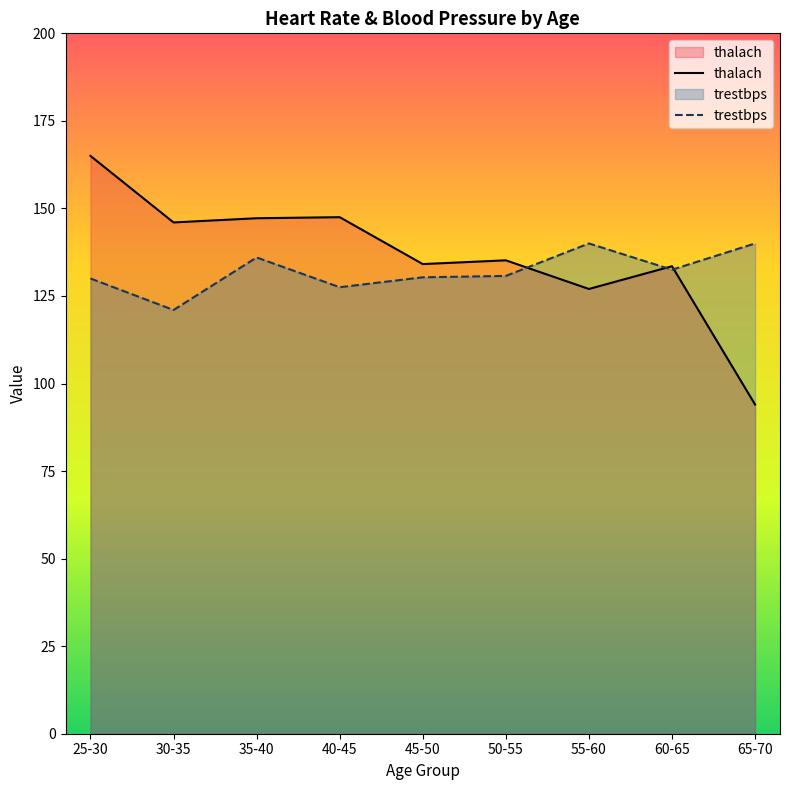

How many times do thalach and trestbps cross each other?

3